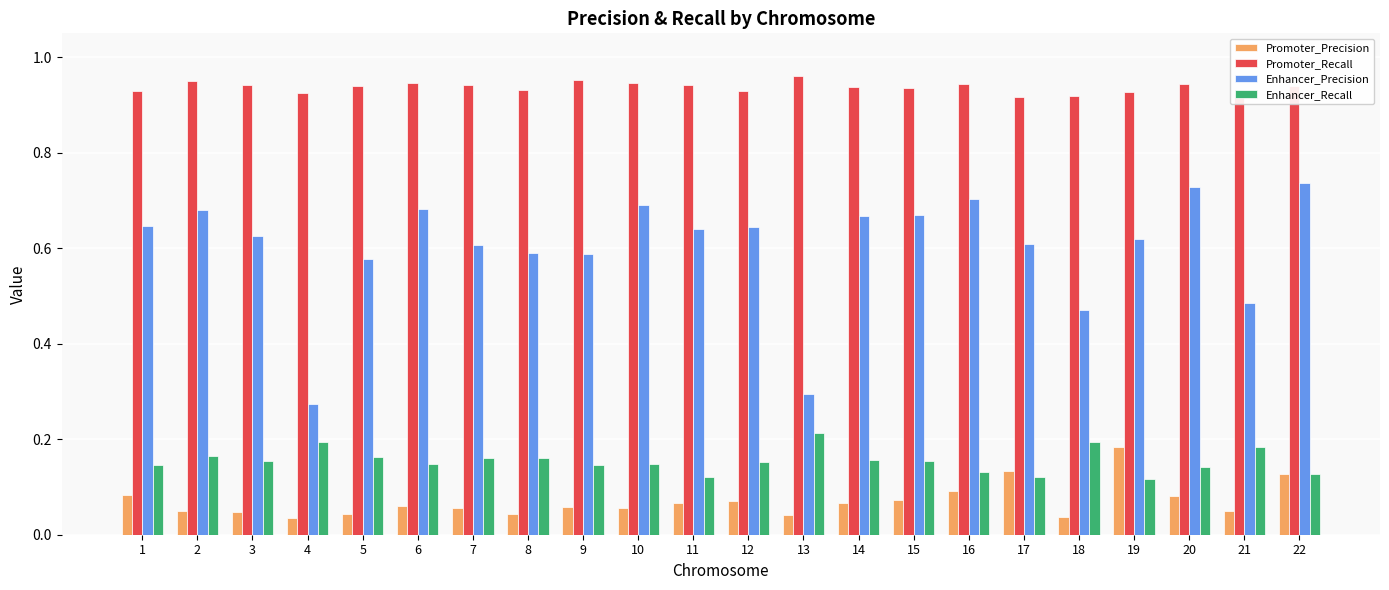

Which category has the highest value in the Promoter_Precision series?

19